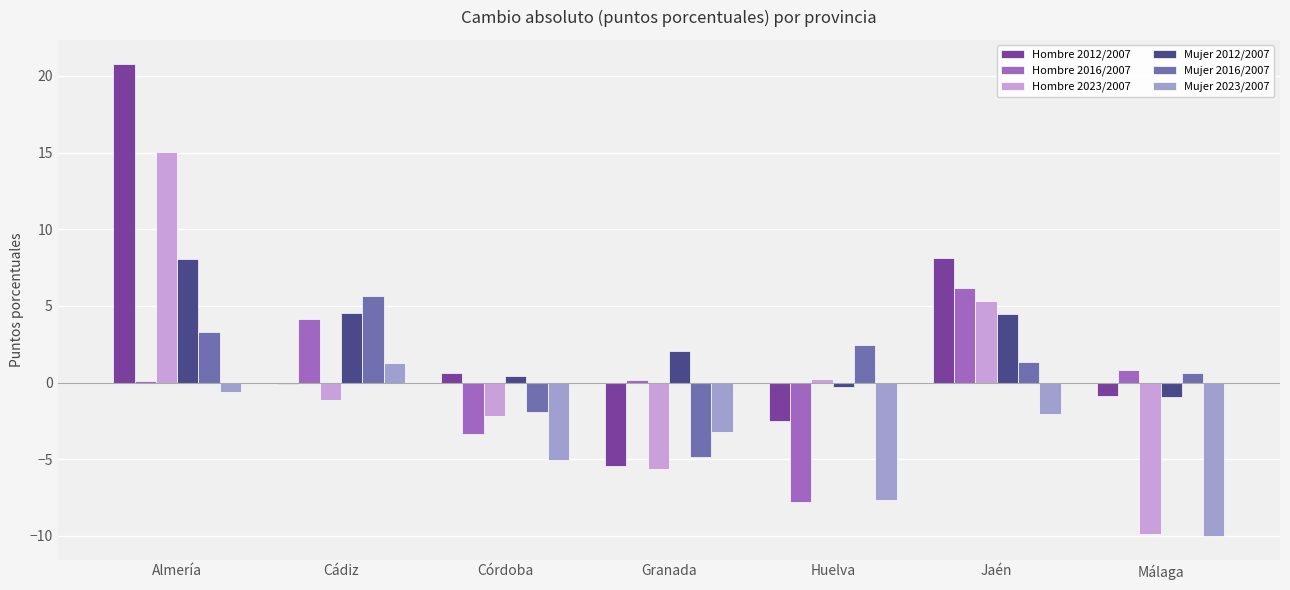

Where is Hombre 2012/2007 nearest to the value 7?

Jaén